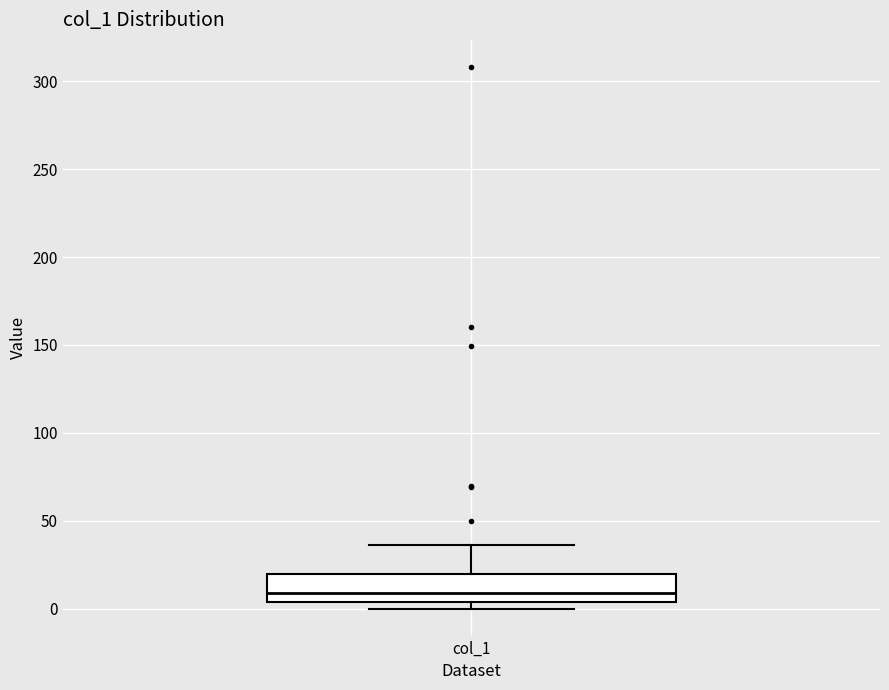

Where does the median line of the box for col_1 sit on the y-axis? The values are not printed on the chart, so give them approximately, as read against the axis.

10